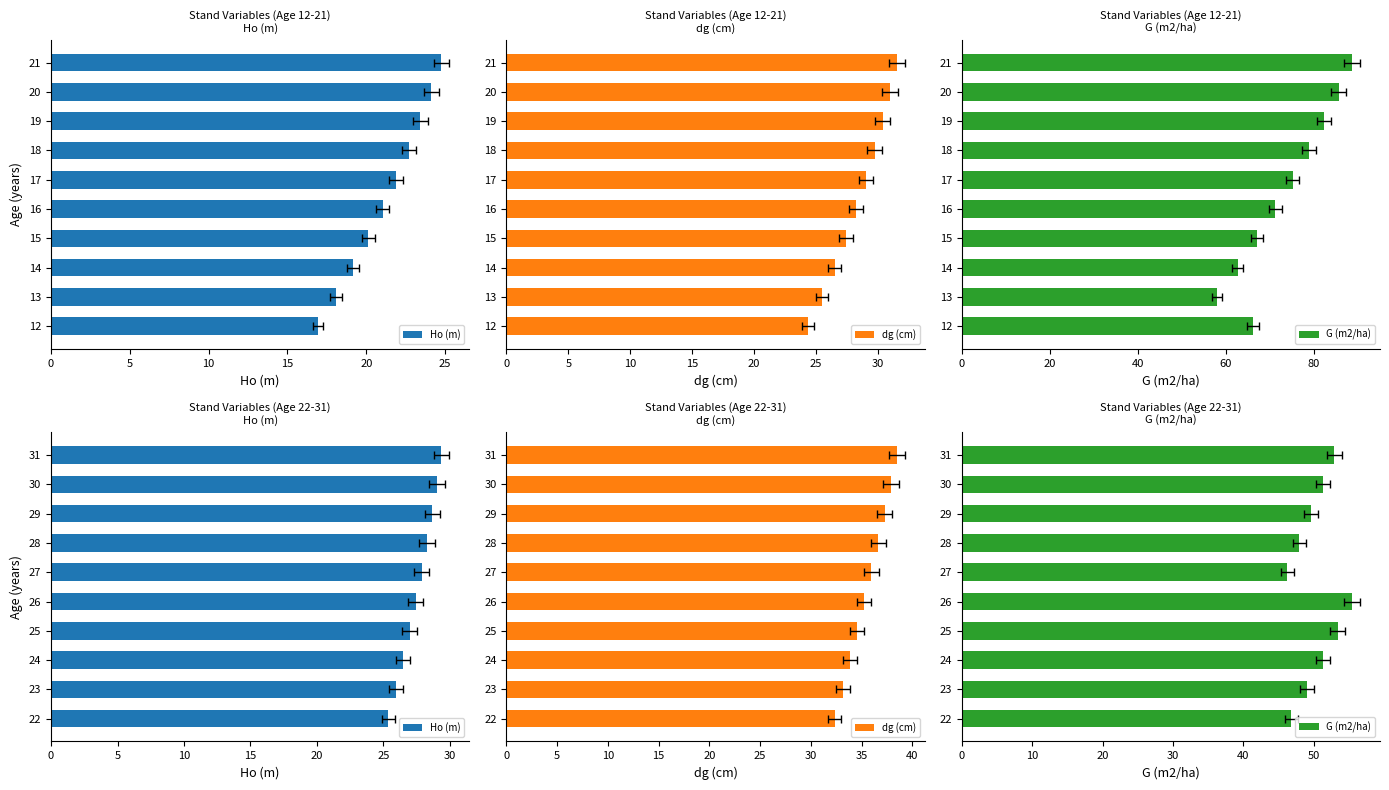

What is the average value of the Ho (m) series?

27.5